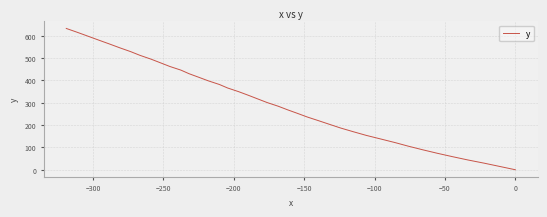

What is the average value?

310.2